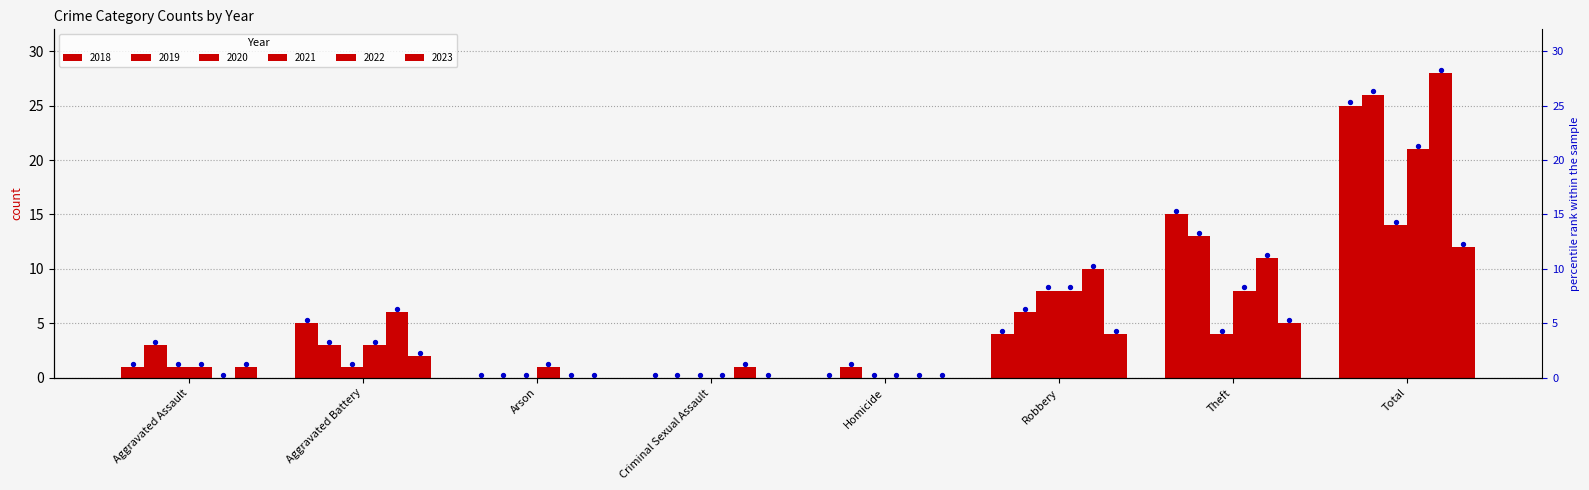

Which series has the widest spread of Y values?

2022